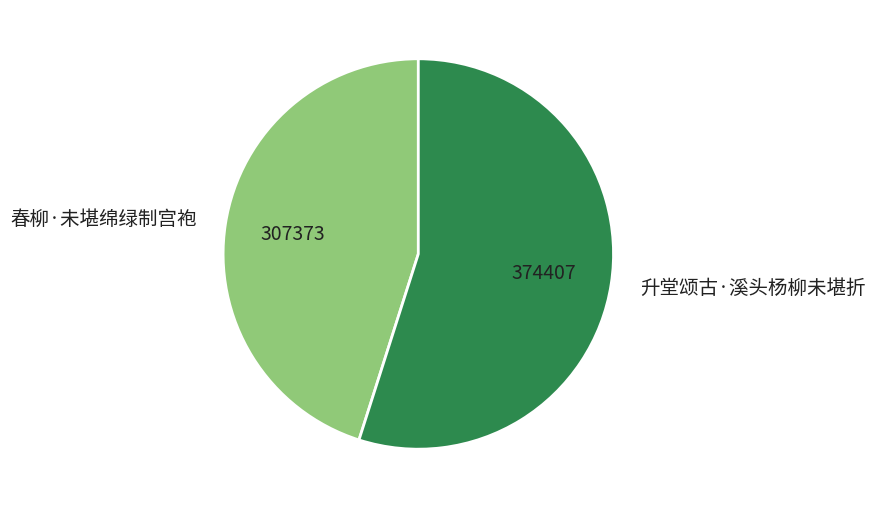

What is the smallest slice in the pie chart?

春柳·未堪绵绿制宫袍